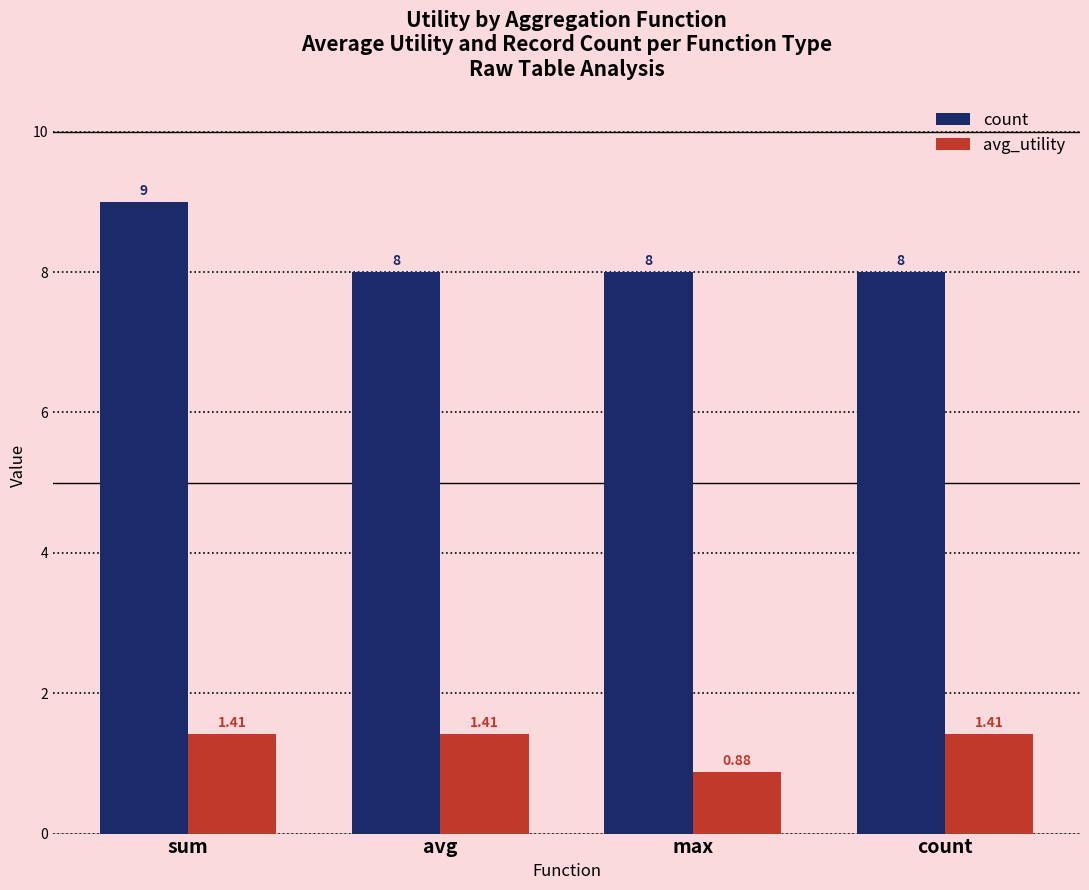

What is the approximate value of count at sum?

9.0